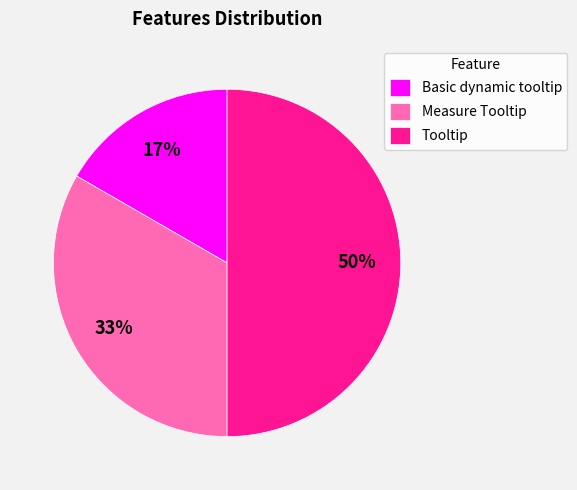

How many segments does this pie chart have?

3